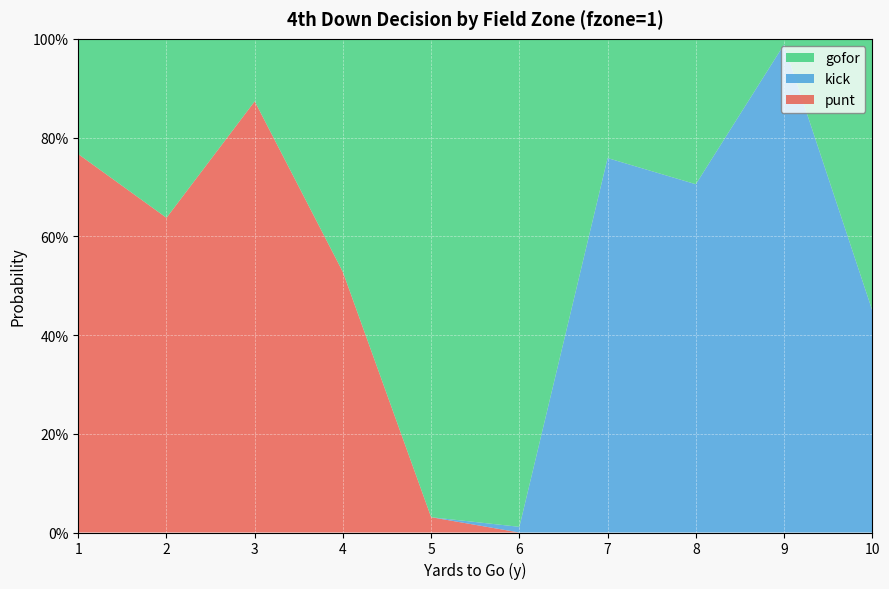

Reading left to right, what are all the values shown in this chart?

gofor: 0.2	0.4	0.1	0.5	1.0	1.0	0.2	0.3	0.0	0.6
punt: 0.8	0.6	0.9	0.5	0.0	0.0	0.0	0.0	0.0	0.0
kick: 0.0	0.0	0.0	0.0	0.0	0.0	0.8	0.7	1.0	0.5